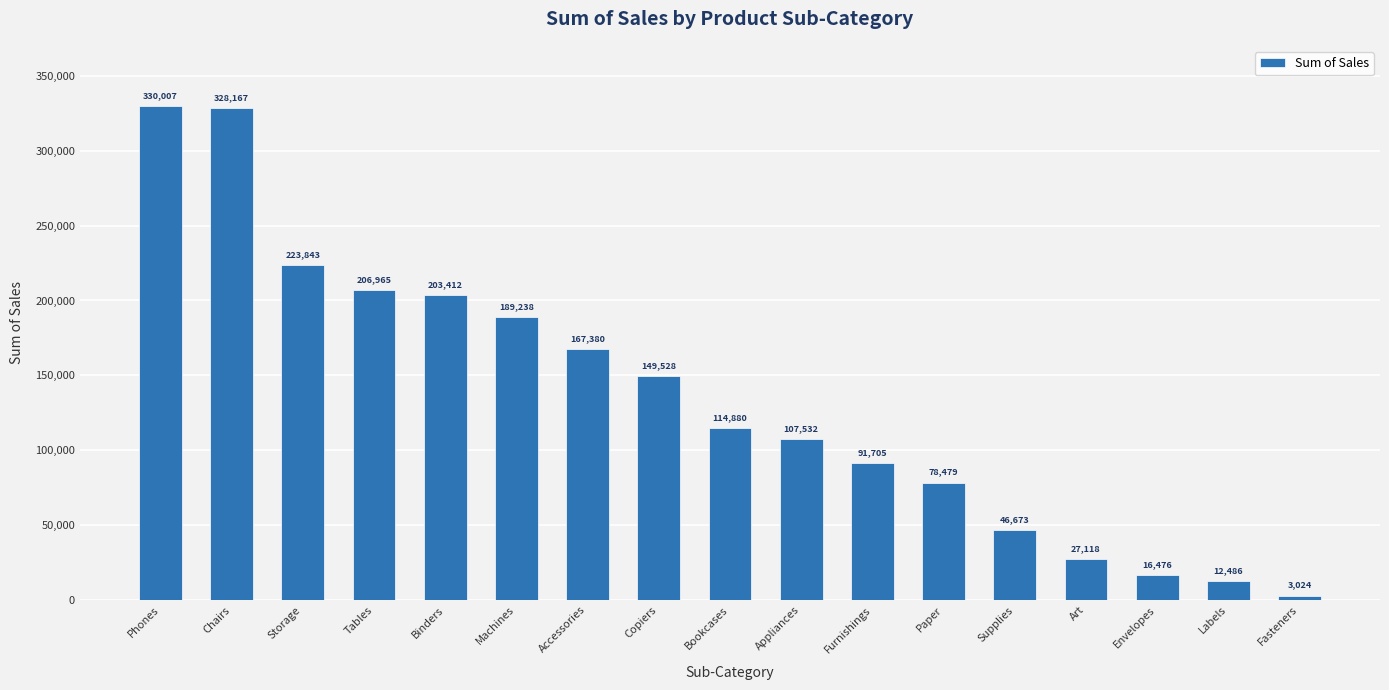

At which label does the data first exceed 114880?

Phones